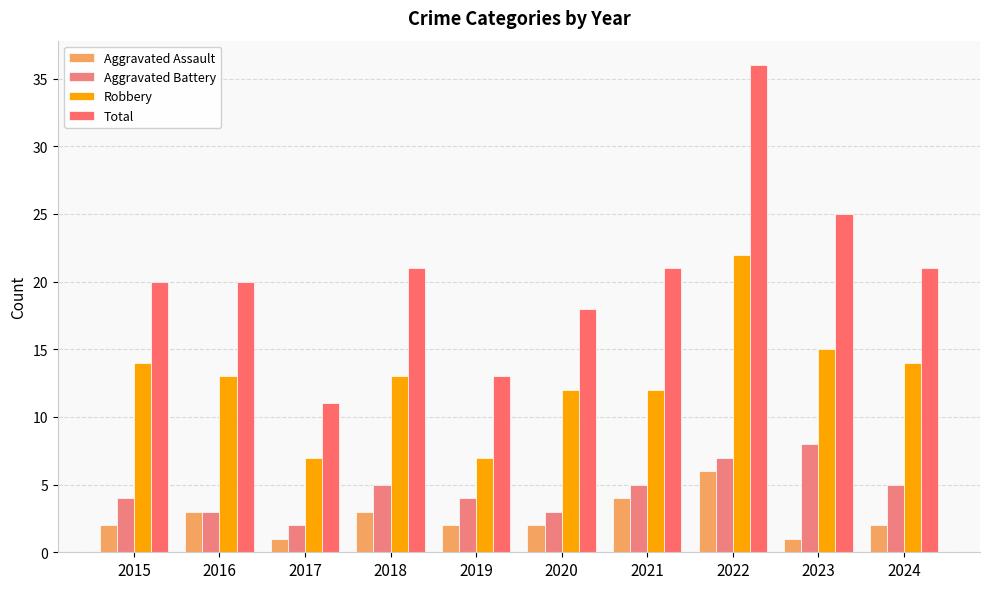

True or false: Aggravated Battery has a value of 7 at 2022.

True